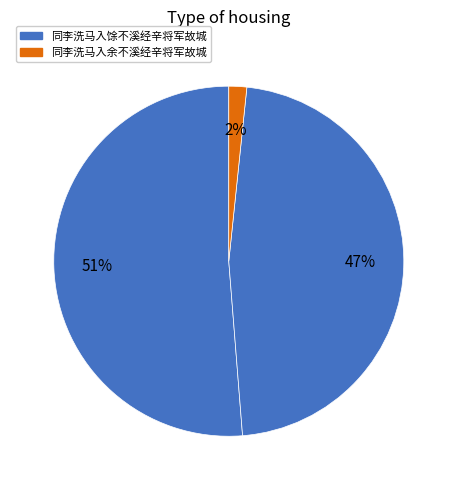

What is the smallest slice in the pie chart?

同李洗马入余不溪经辛将军故城